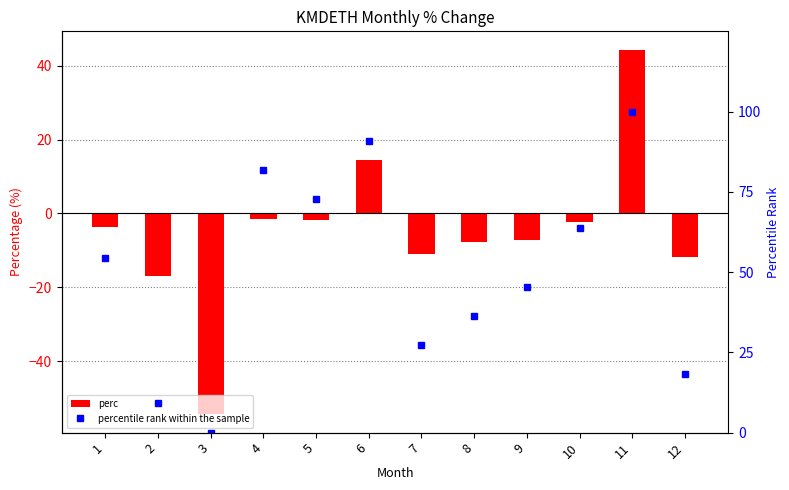

What is the difference between the highest and lowest values at 7?

38.3